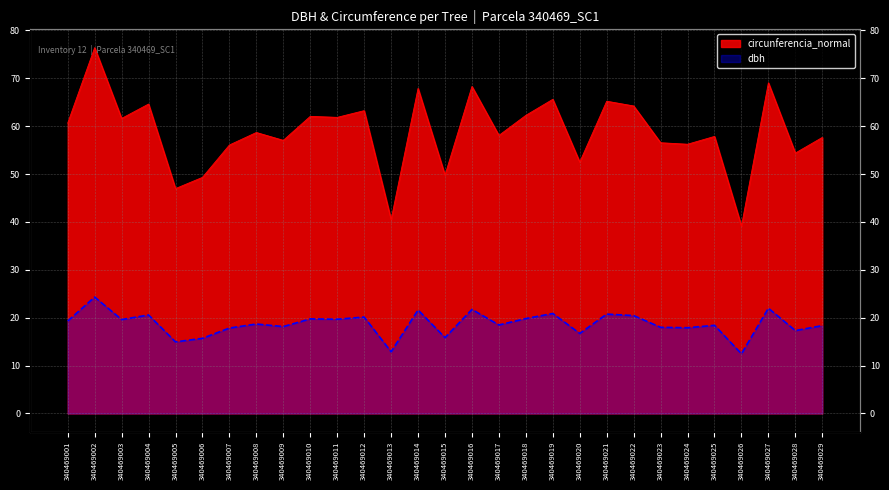

True or false: circunferencia_normal has more than 0 points higher than both neighbors.

True